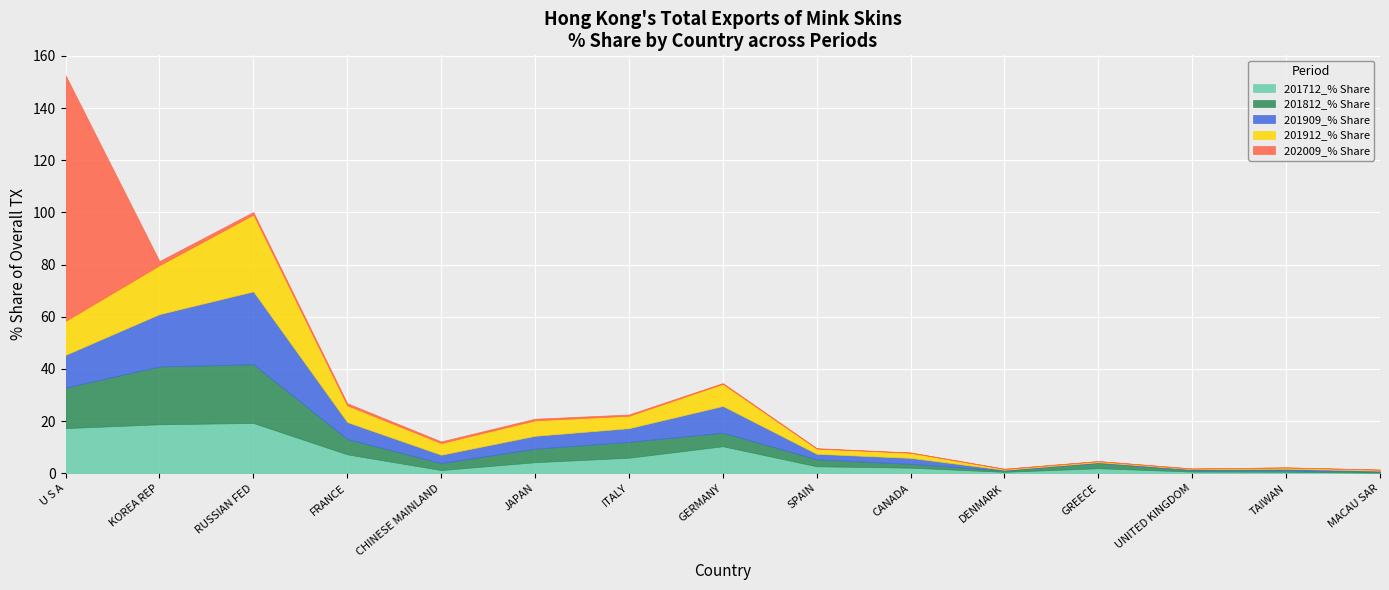

What position from the right is GREECE?

4